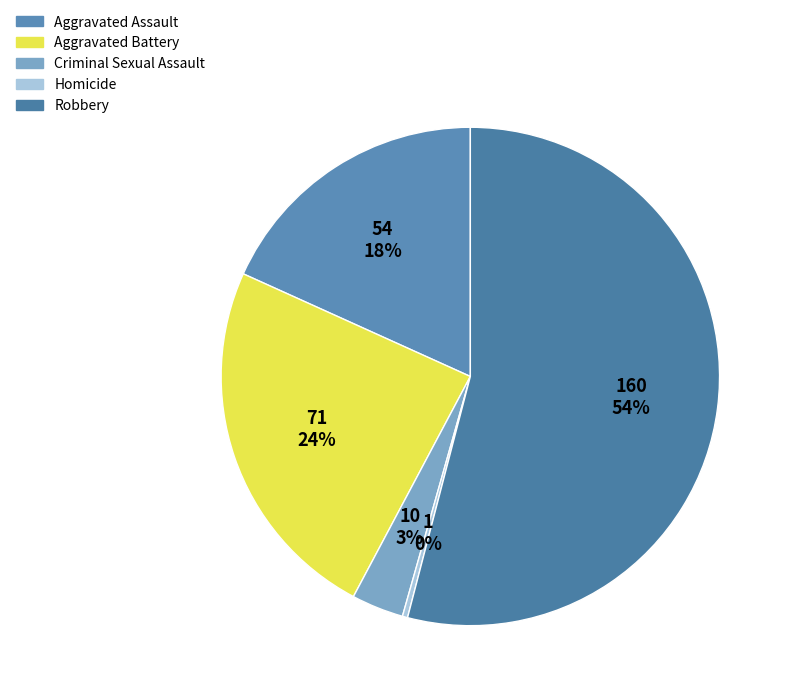

How many segments does this pie chart have?

5